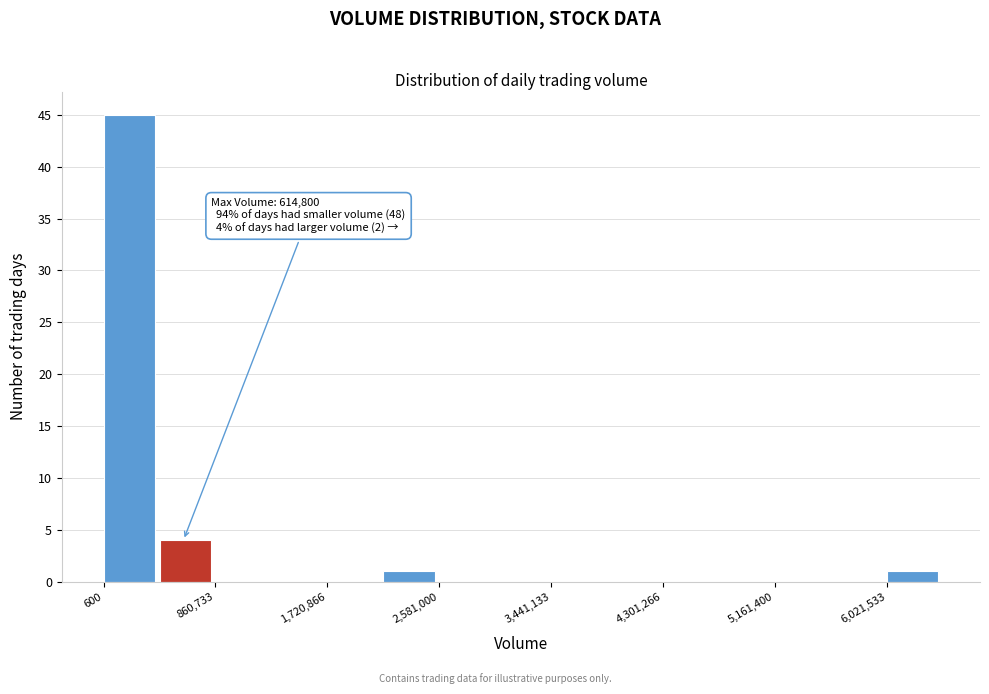

Over which range of the x-axis is the bar tallest?

0 to 400000